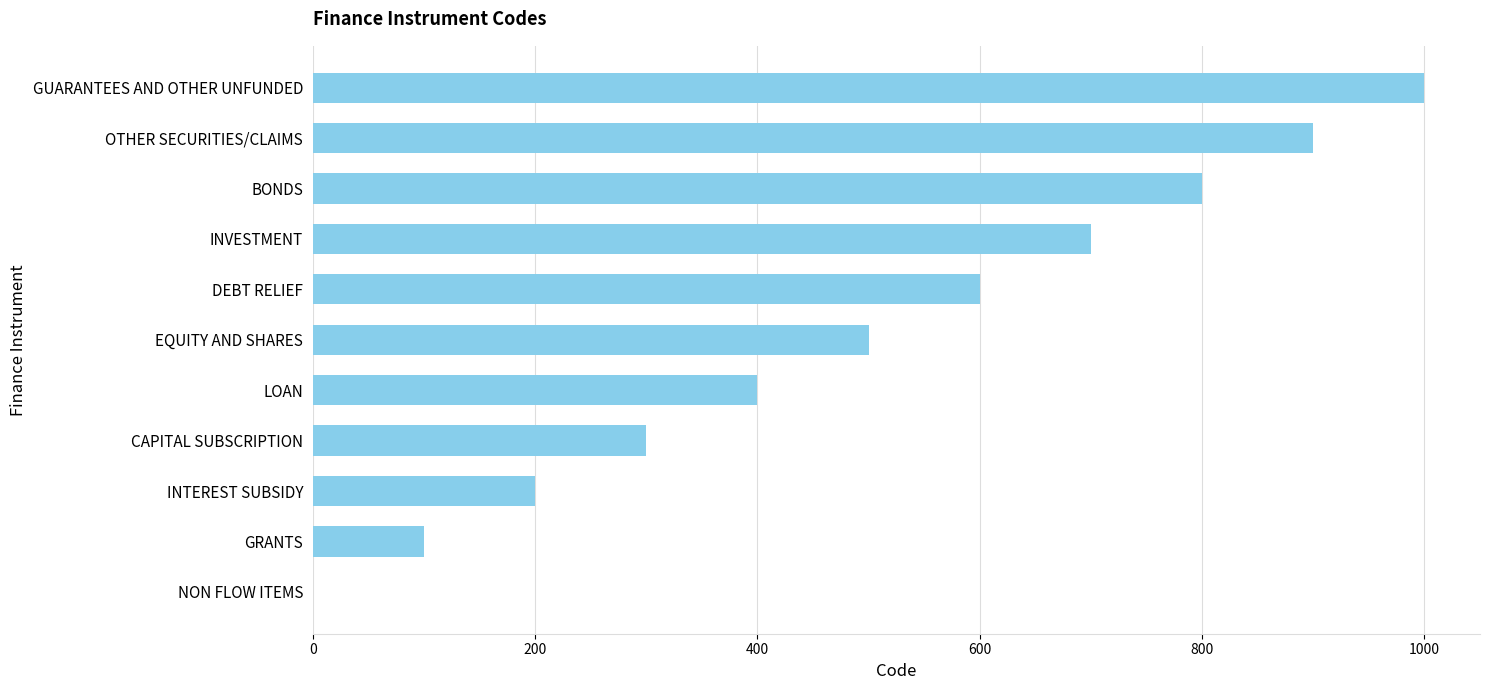

What is the approximate value at INTEREST SUBSIDY?

200